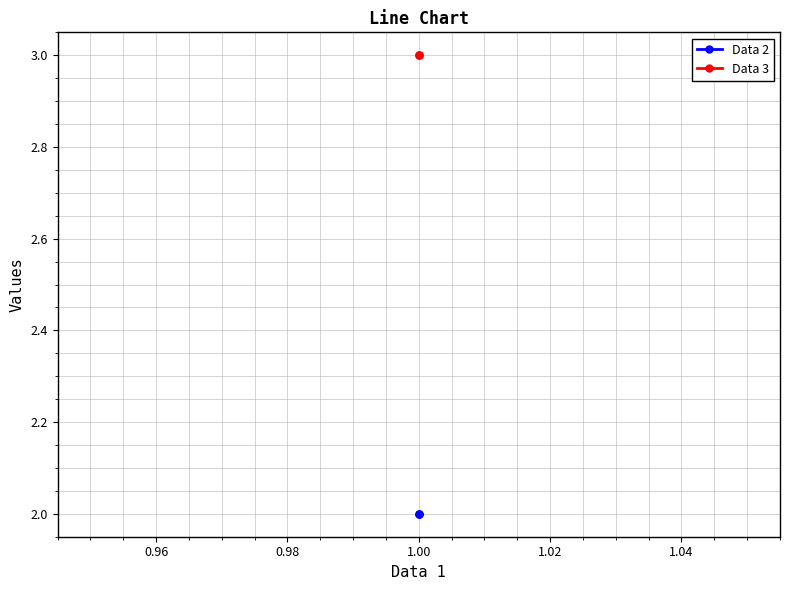

What are all the series names shown in the legend?

Data 2, Data 3